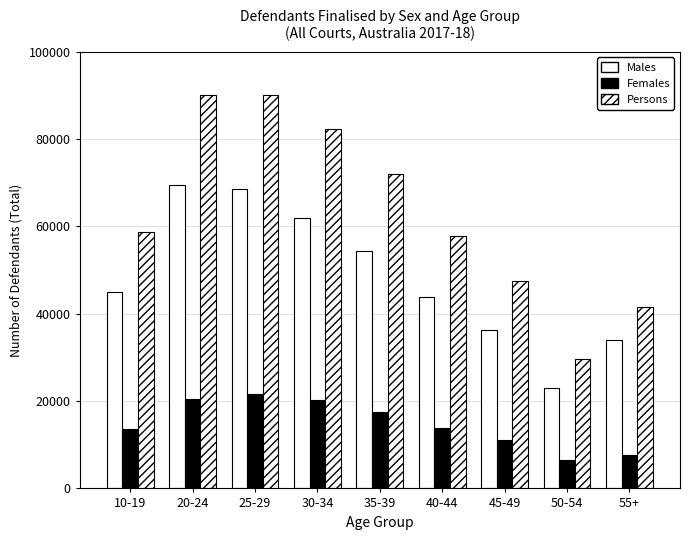

Does the chart contain stacked bars?

No